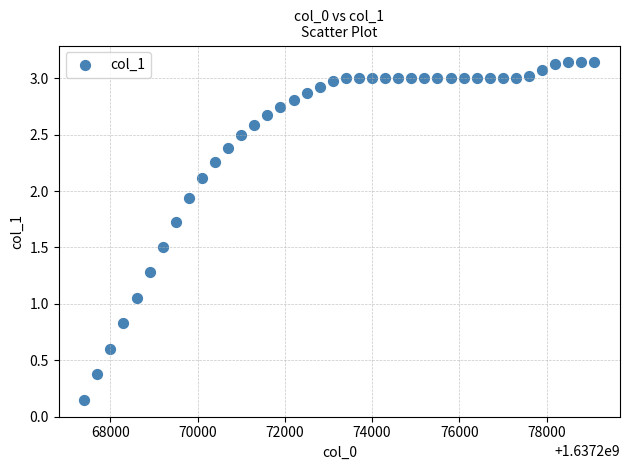

What is the range of X values (max minus min)?

11700.0